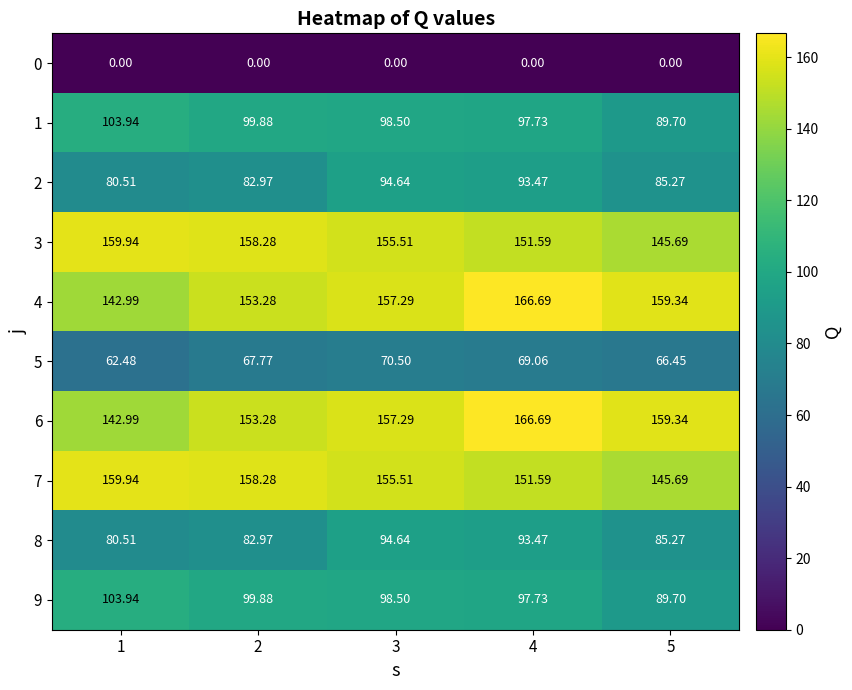

How many distinct data groups are displayed?

10